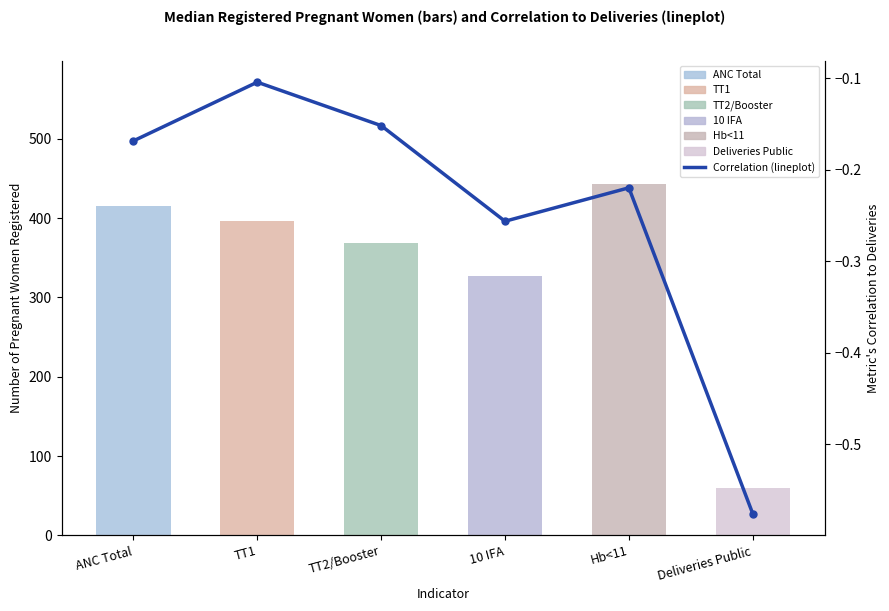

What is the approximate value at ANC Total?

-0.2